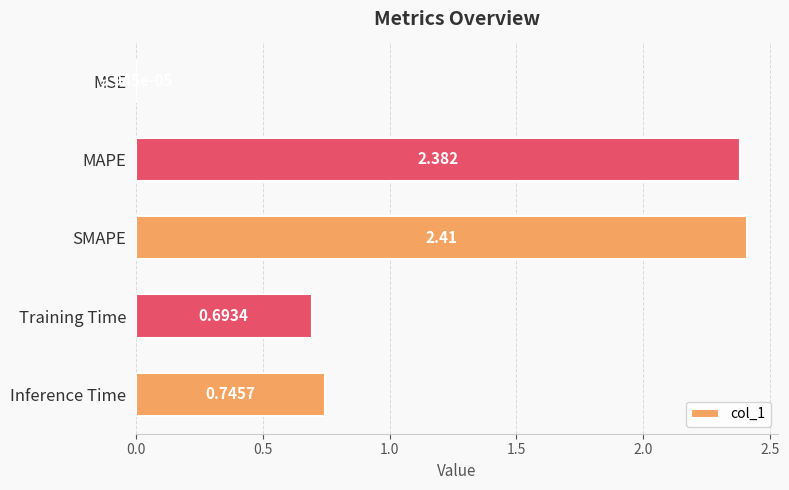

Which label corresponds to the largest value in the chart?

SMAPE